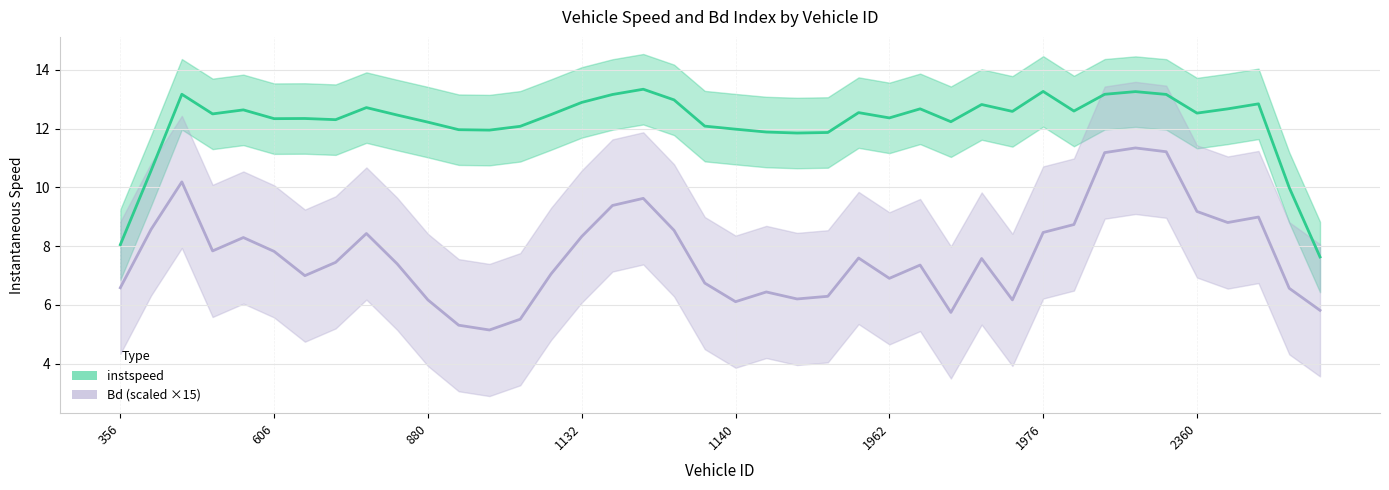

Is this an area chart (filled region under the line)?

No